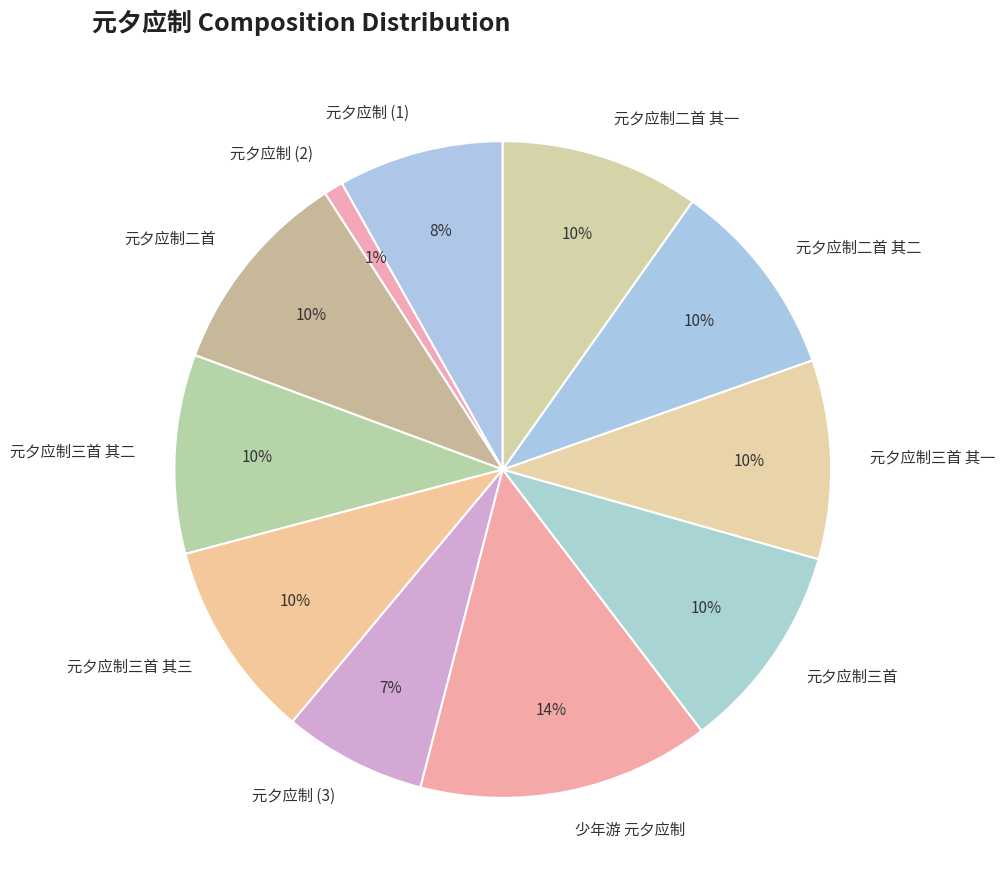

To the nearest percent, what percentage of the pie is 元夕应制三首 其二?

10%